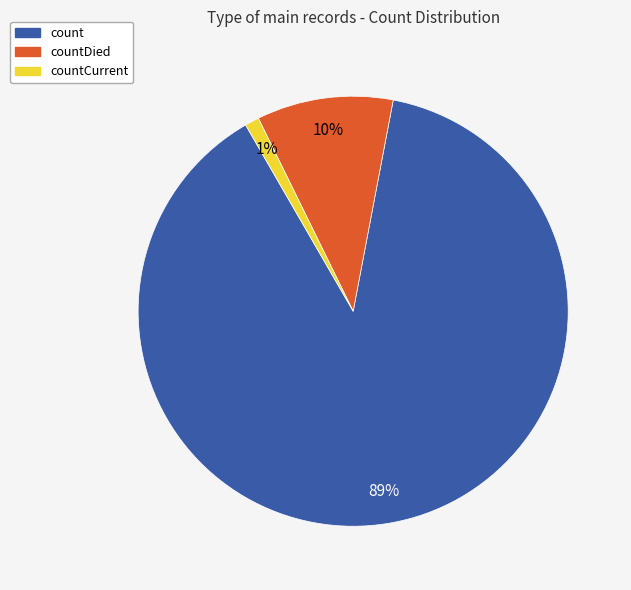

How many slices are in this pie chart?

3